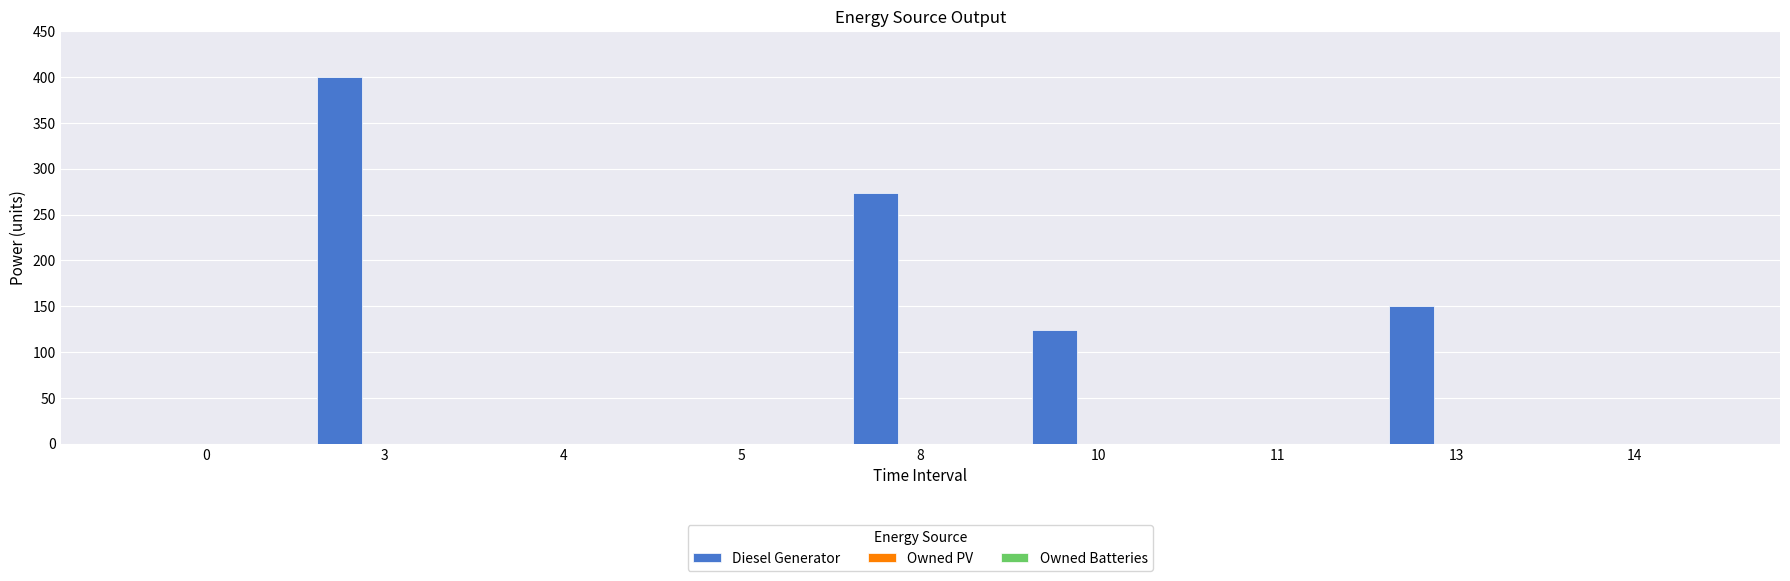

What is the maximum value shown in the chart?

400